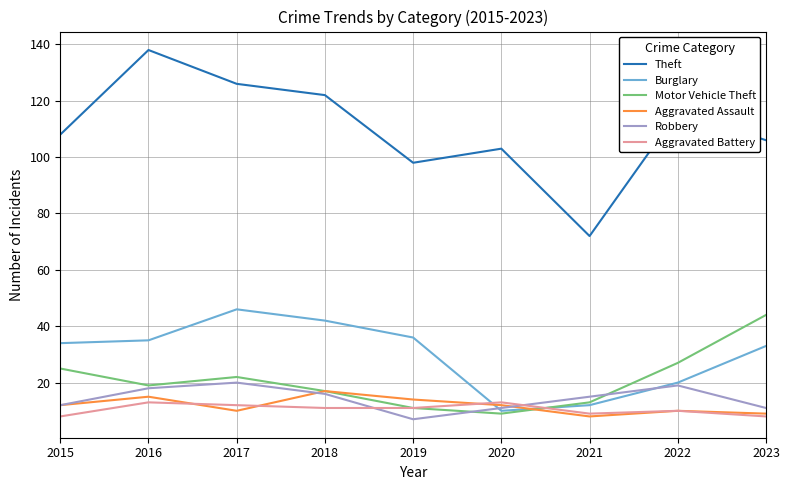

What is the difference between the highest and lowest values at 2021?

64